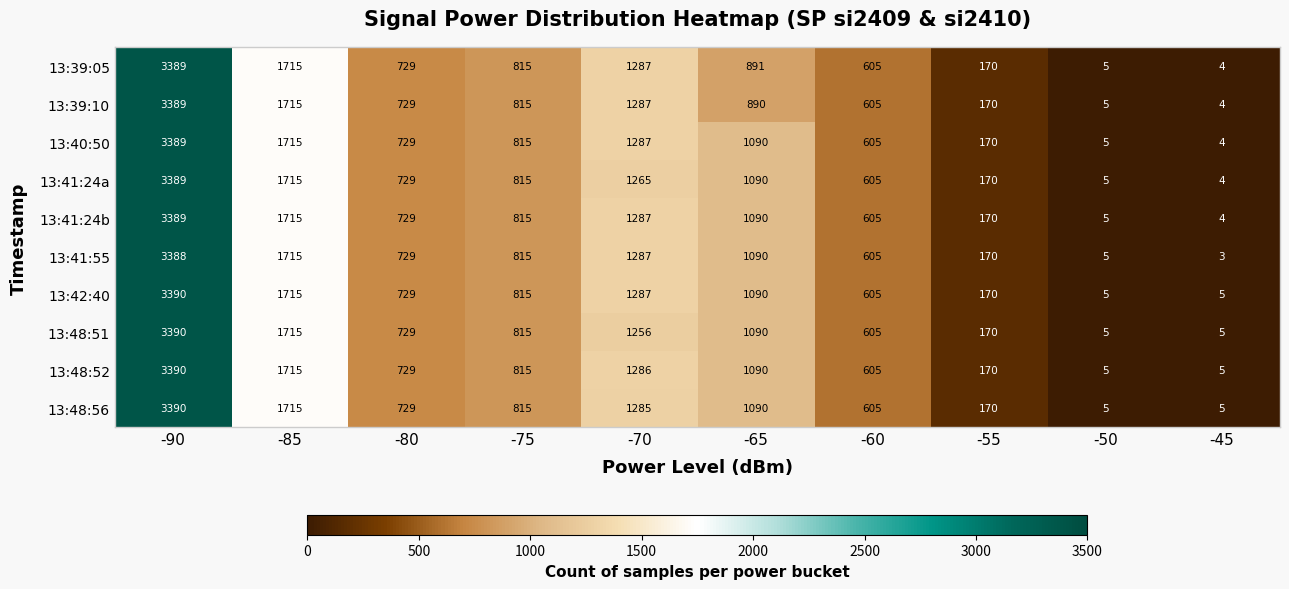

How many distinct data groups are displayed?

10